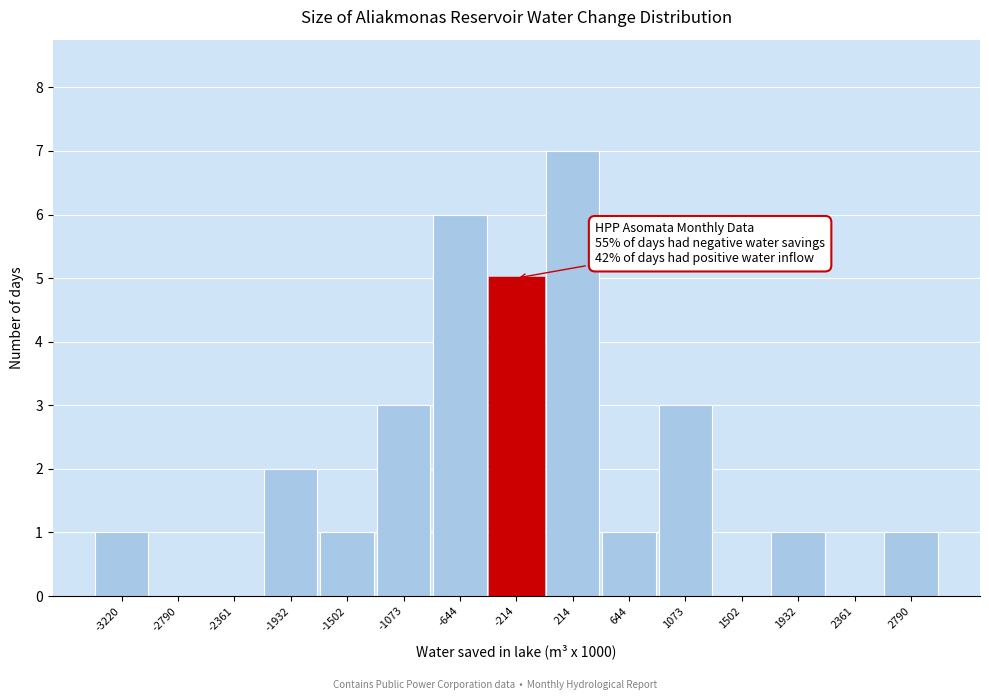

Reading right to left, what are all the values shown in this chart?

2790=1	2361=0	1932=1	1502=0	1073=3	644=1	214=7	-214=5	-644=6	-1073=3	-1502=1	-1932=2	-2361=0	-2790=0	-3220=1